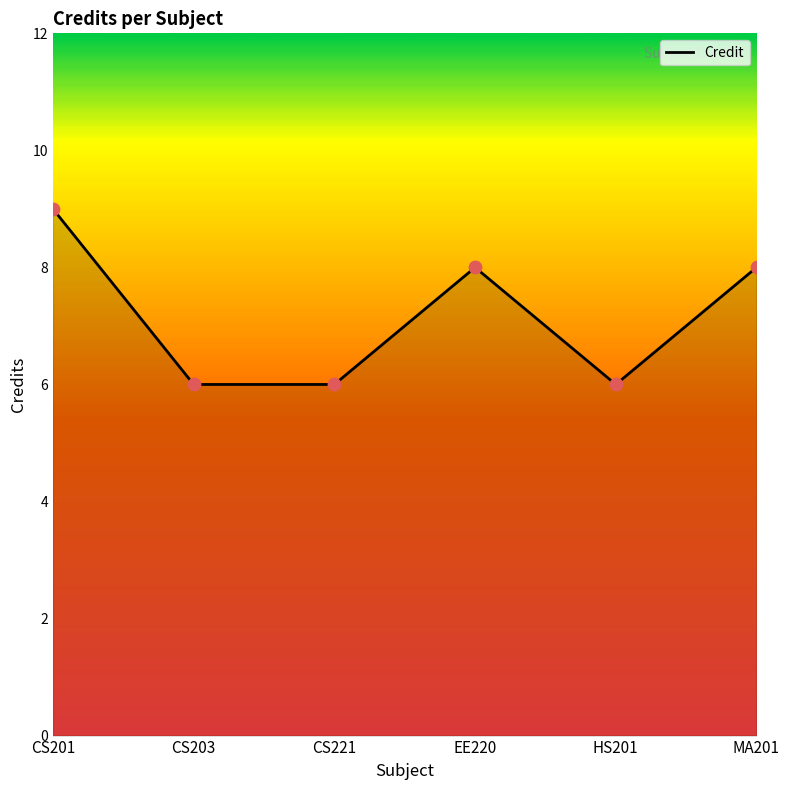

What is the change in value from CS201 to CS203?

-3